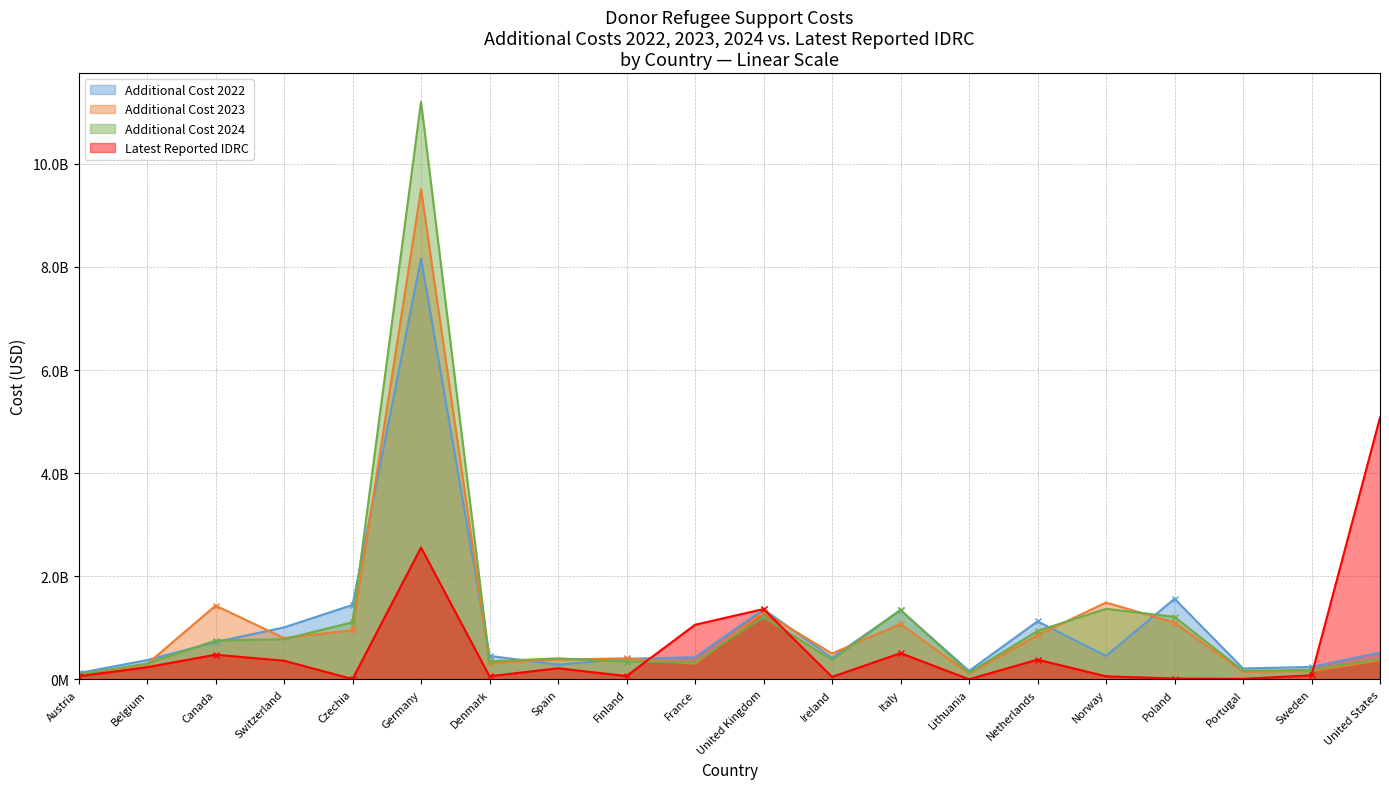

What is the total value across all series at France?

2127881651.2